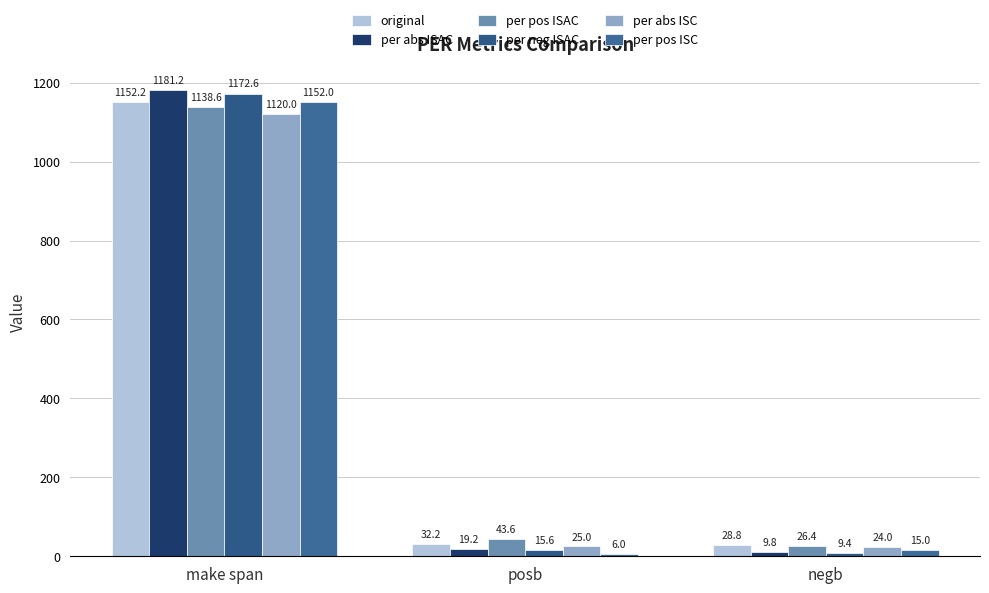

What is the maximum value shown in the chart?

1181.2